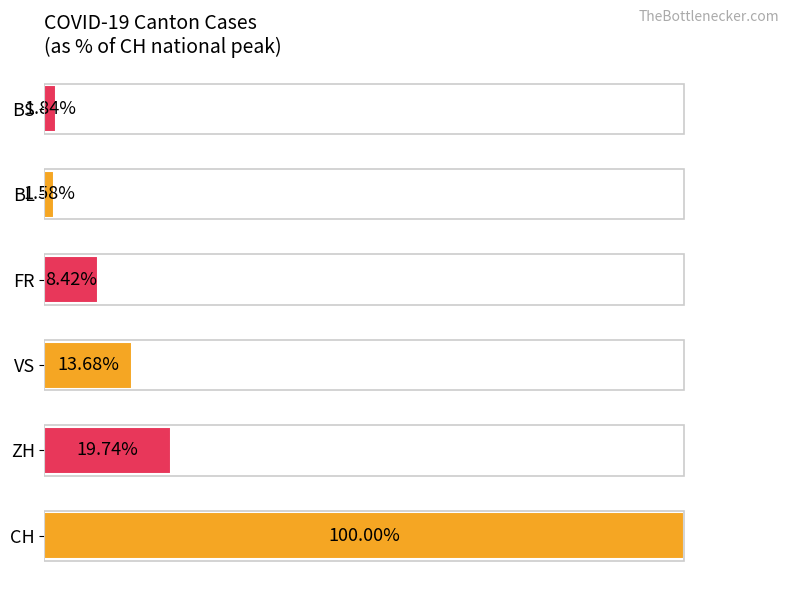

Rank the categories by value from highest to lowest.

CH, ZH, VS, FR, BS, BL